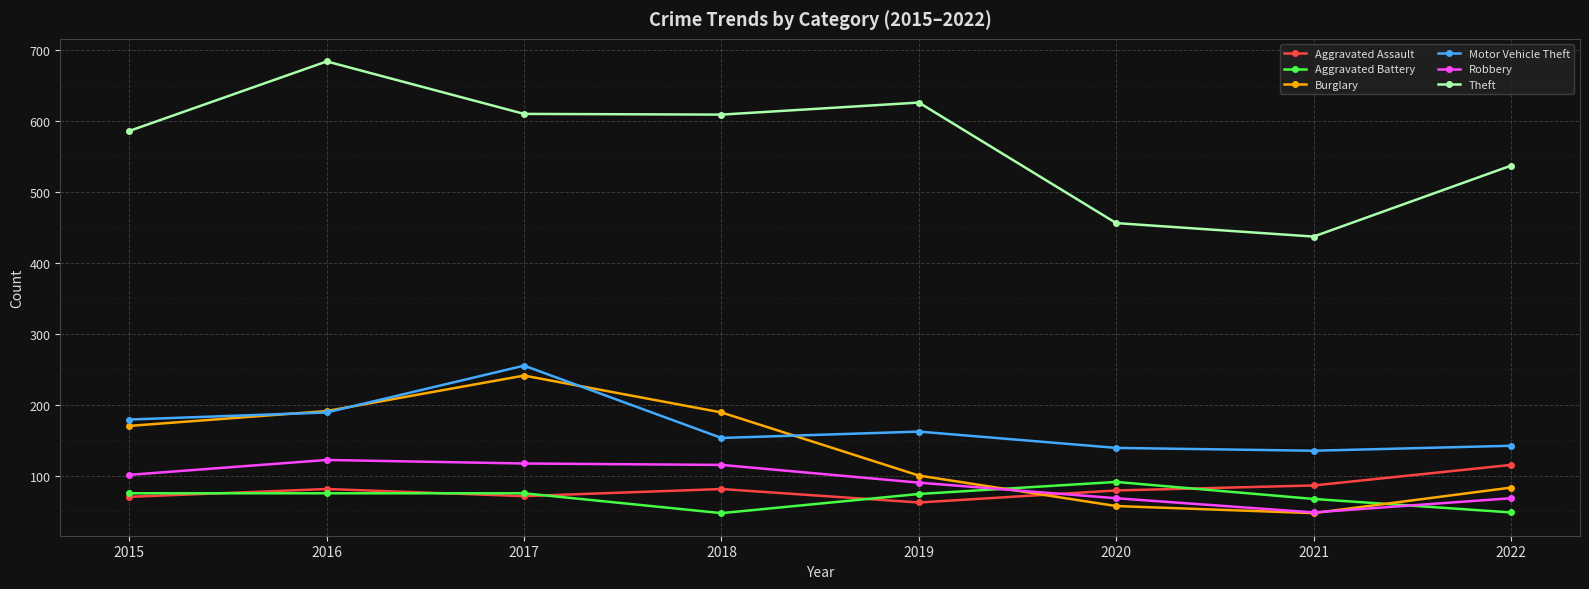

Which series has the widest spread of values?

Theft